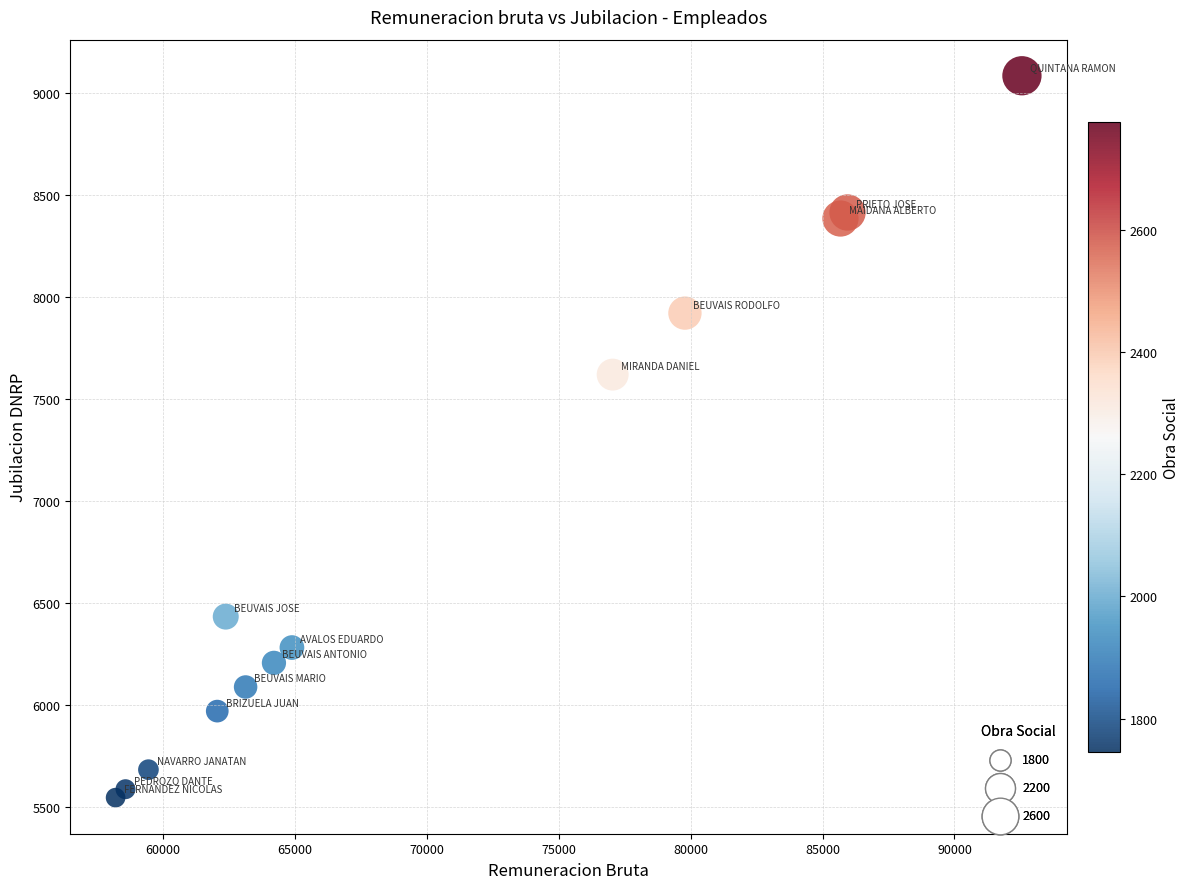

What Y value in the scatter plot is closest to 7313?

7617.8